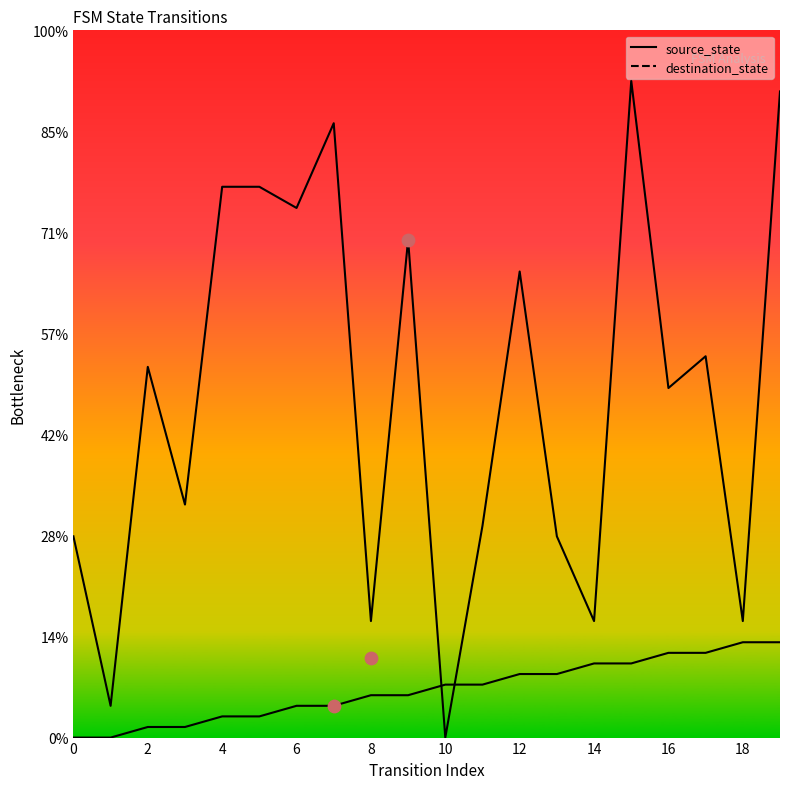

At which category is the sum across all series the highest?

19